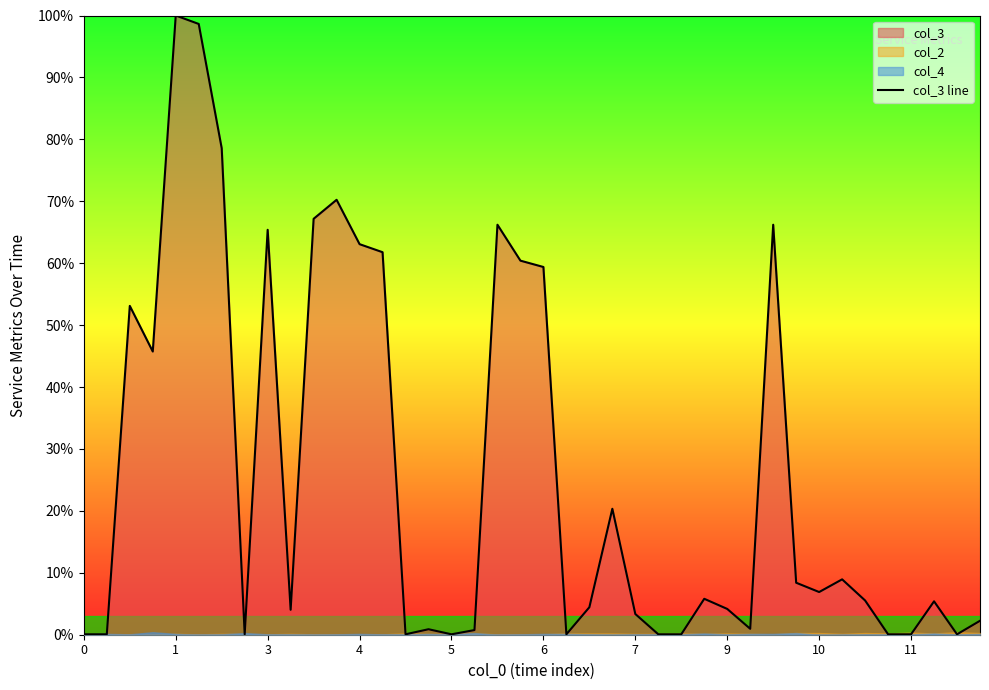

What is the highest value of the col_3 line series?

100.0